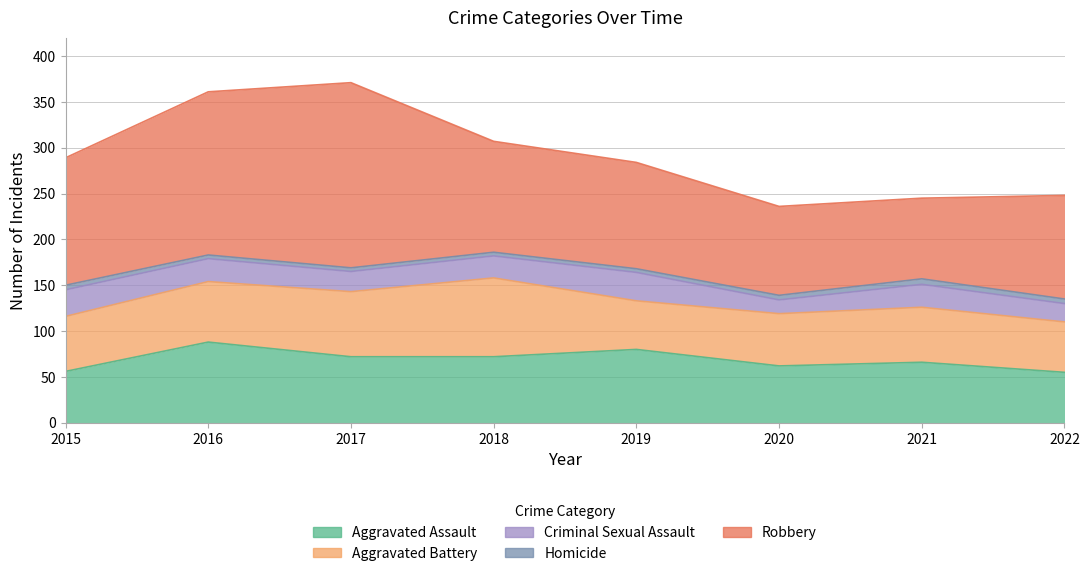

How many categories are shown in the chart?

8